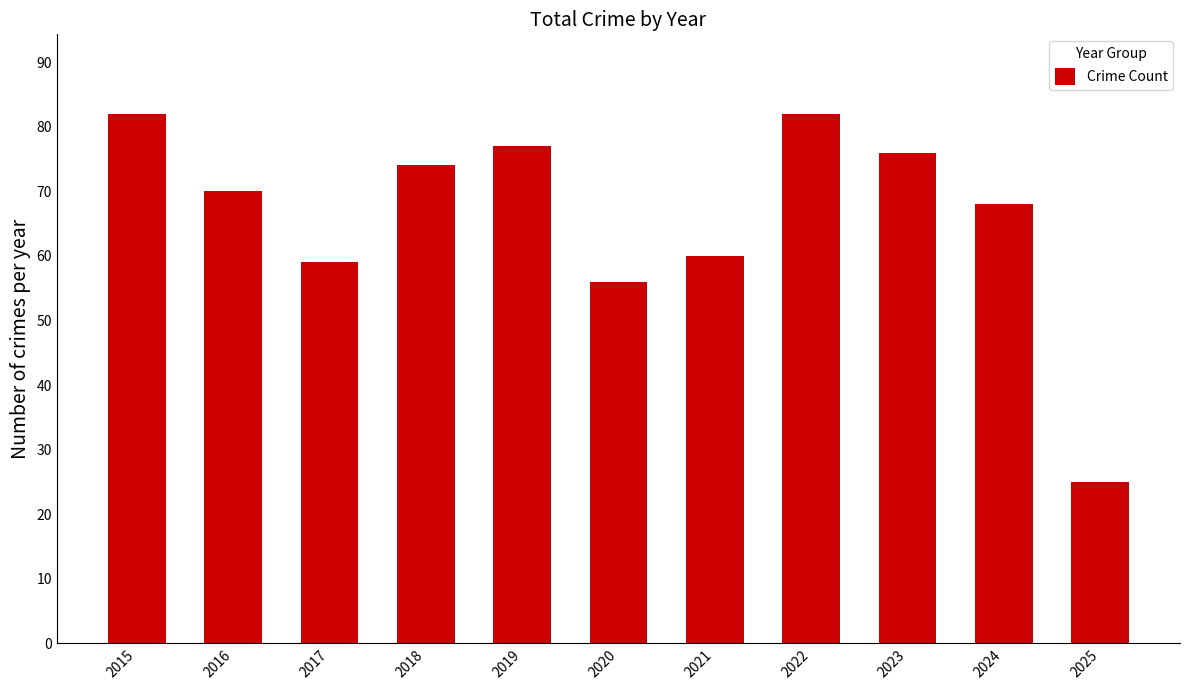

The value at 2021 is 60. True or false?

True